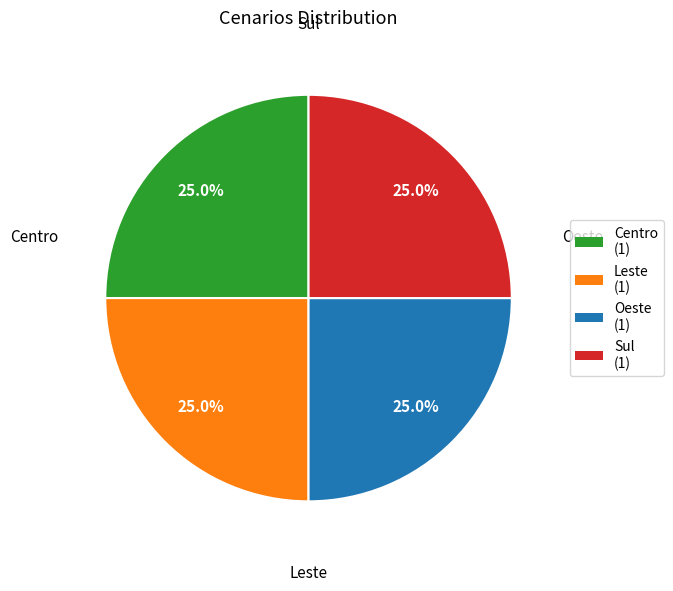

Is Oeste the majority of the pie?

No